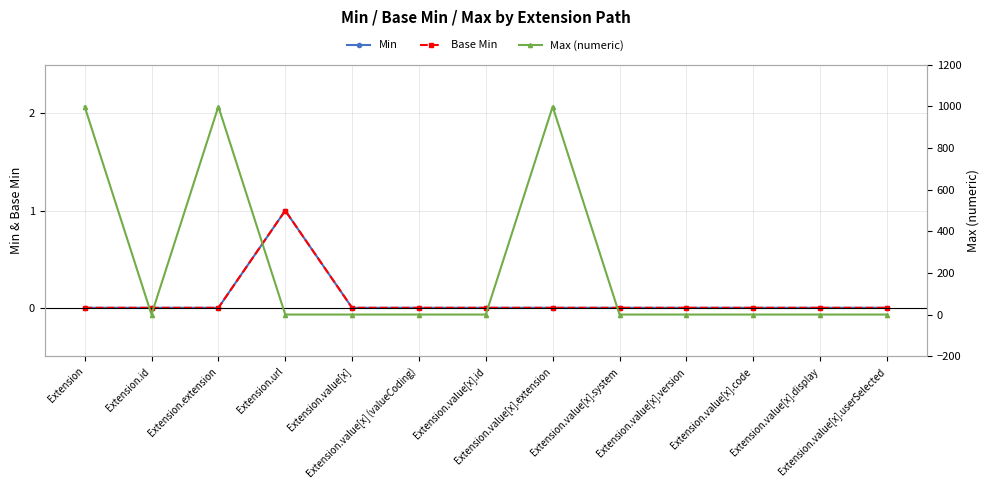

Does the chart have visible grid lines?

Yes